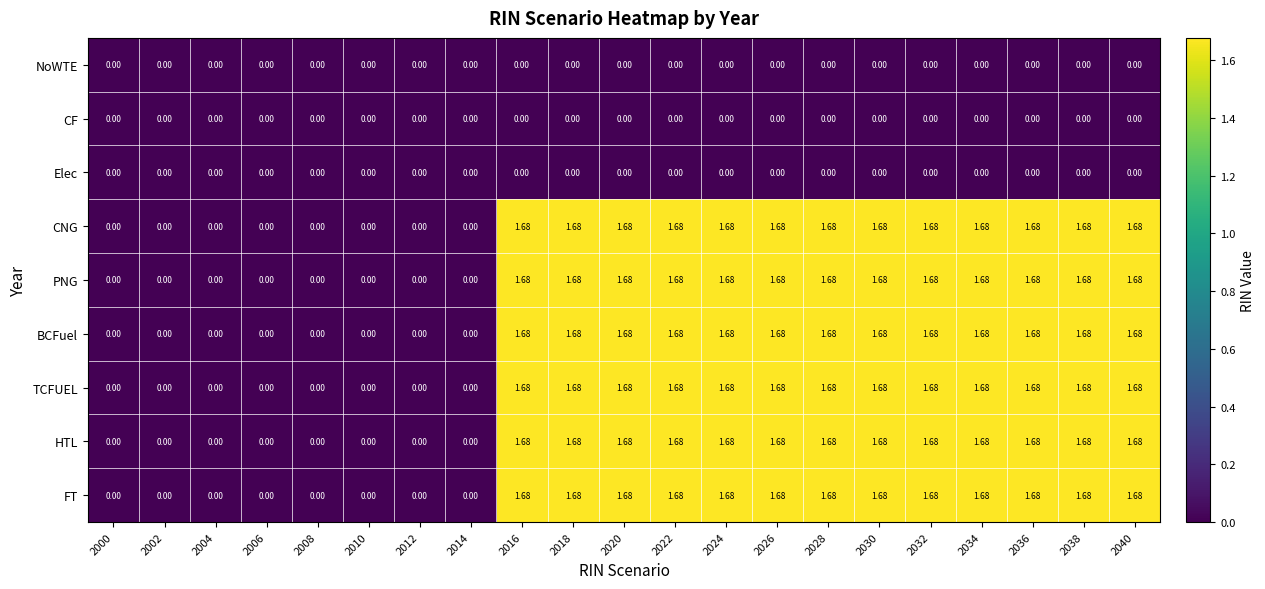

Is the value of BCFuel at 2010 greater than the value of HTL at 2022?

No